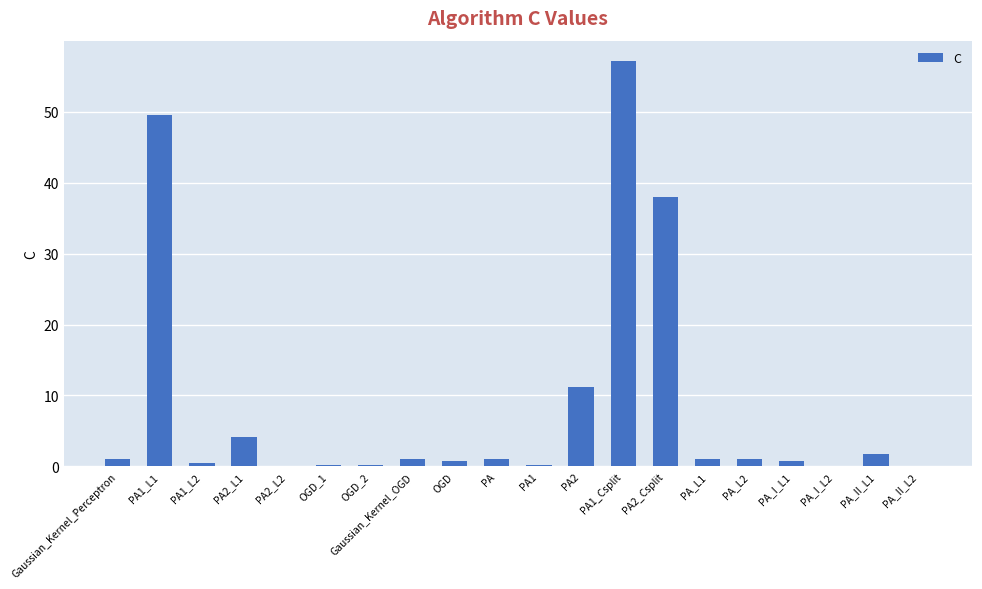

Is it true that the value at PA1_L1 is 65.8?

False